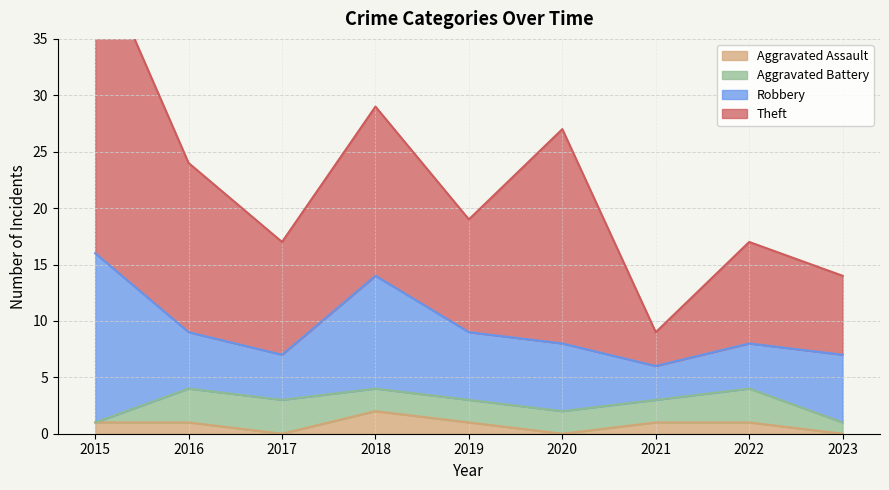

List the series in order of their peak value, lowest first.

Aggravated Assault, Aggravated Battery, Robbery, Theft